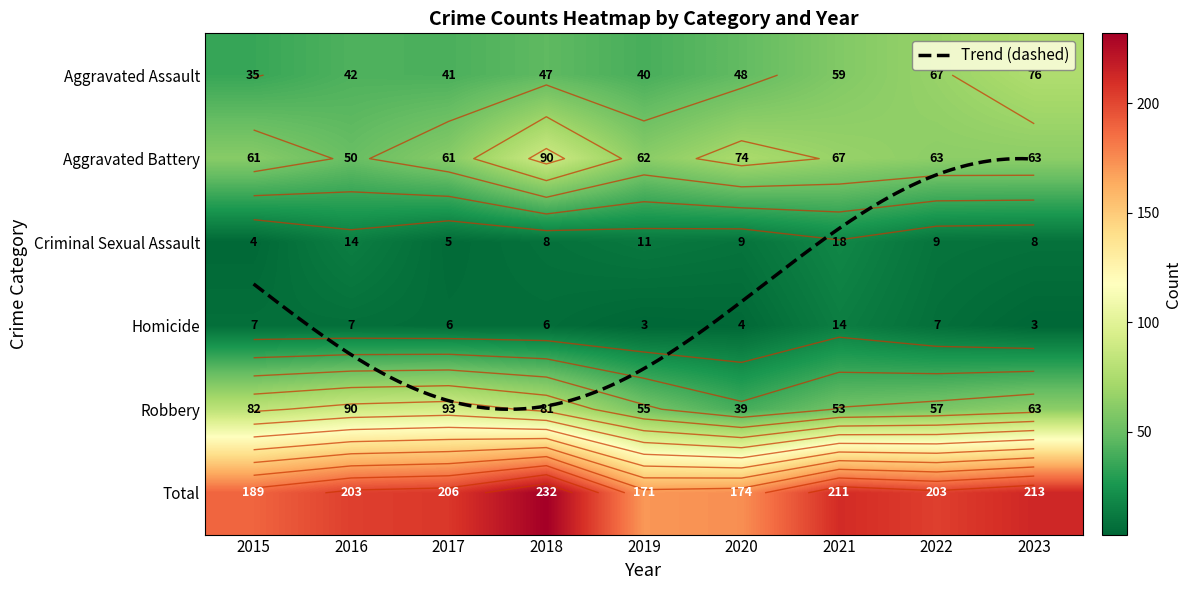

Reading left to right, list all the values displayed in this chart.

Aggravated Assault: 35	42	41	47	40	48	59	67	76
Aggravated Battery: 61	50	61	90	62	74	67	63	63
Criminal Sexual Assault: 4	14	5	8	11	9	18	9	8
Homicide: 7	7	6	6	3	4	14	7	3
Robbery: 82	90	93	81	55	39	53	57	63
Total: 189	203	206	232	171	174	211	203	213